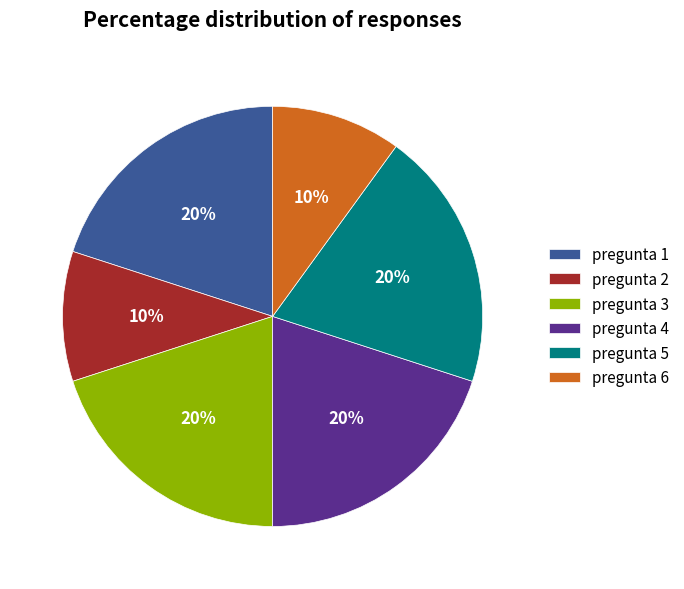

Which has a higher value, pregunta 6 or pregunta 1?

pregunta 1